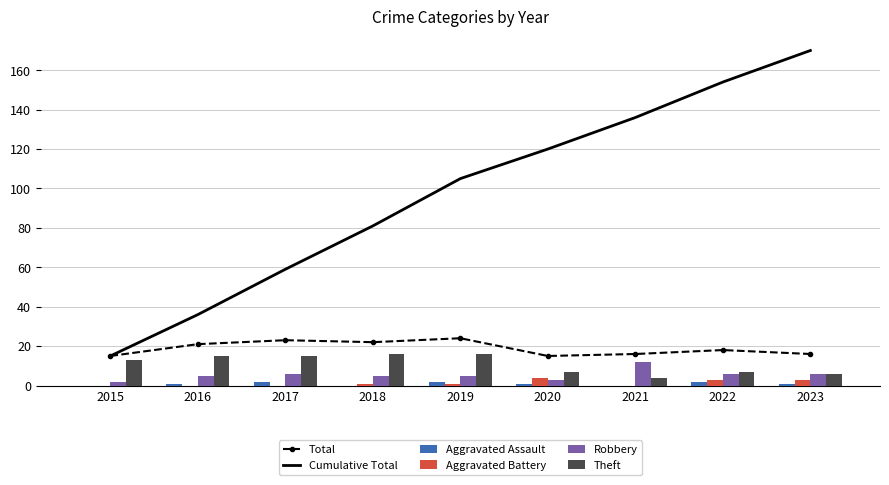

At 2018, list the series in order from largest to smallest.

Cumulative Total, Total, Theft, Robbery, Aggravated Battery, Aggravated Assault